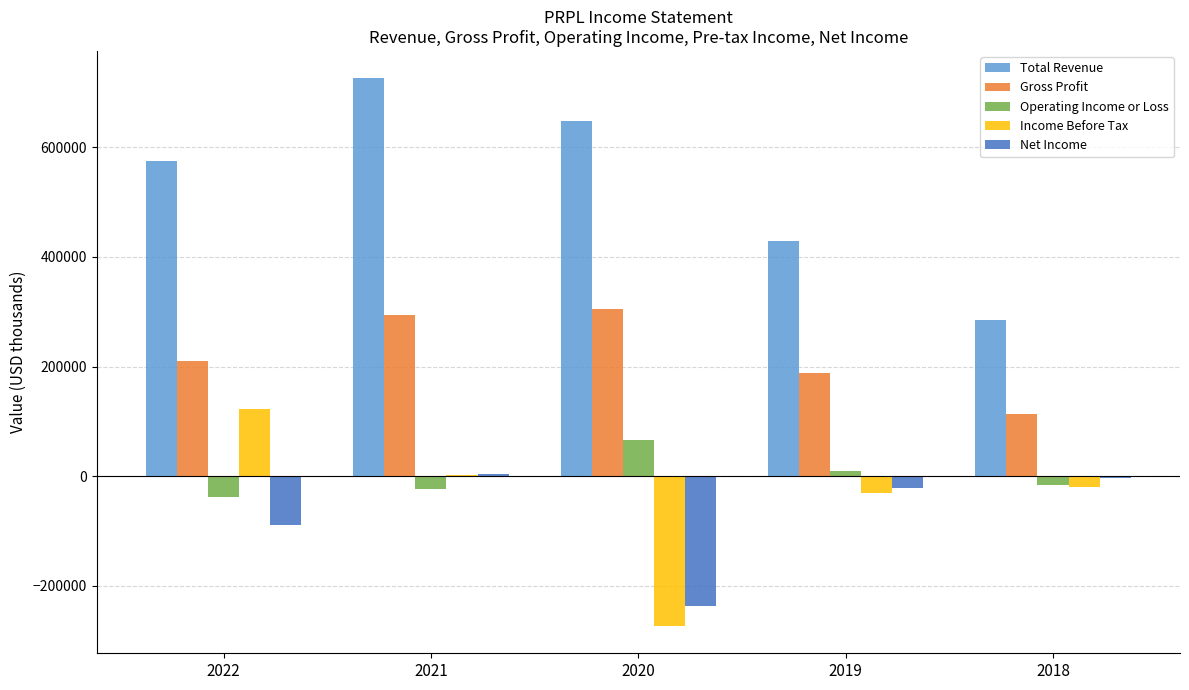

What is the maximum value for Operating Income or Loss?

65400